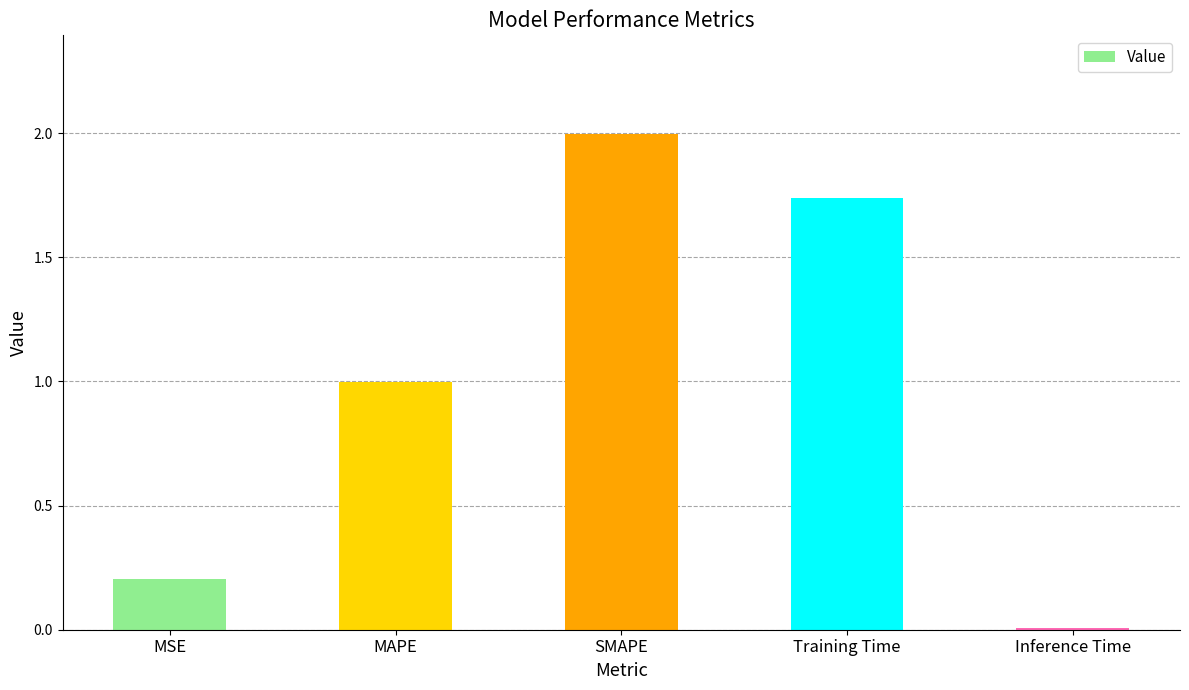

What is the change in value from SMAPE to Training Time?

-0.3